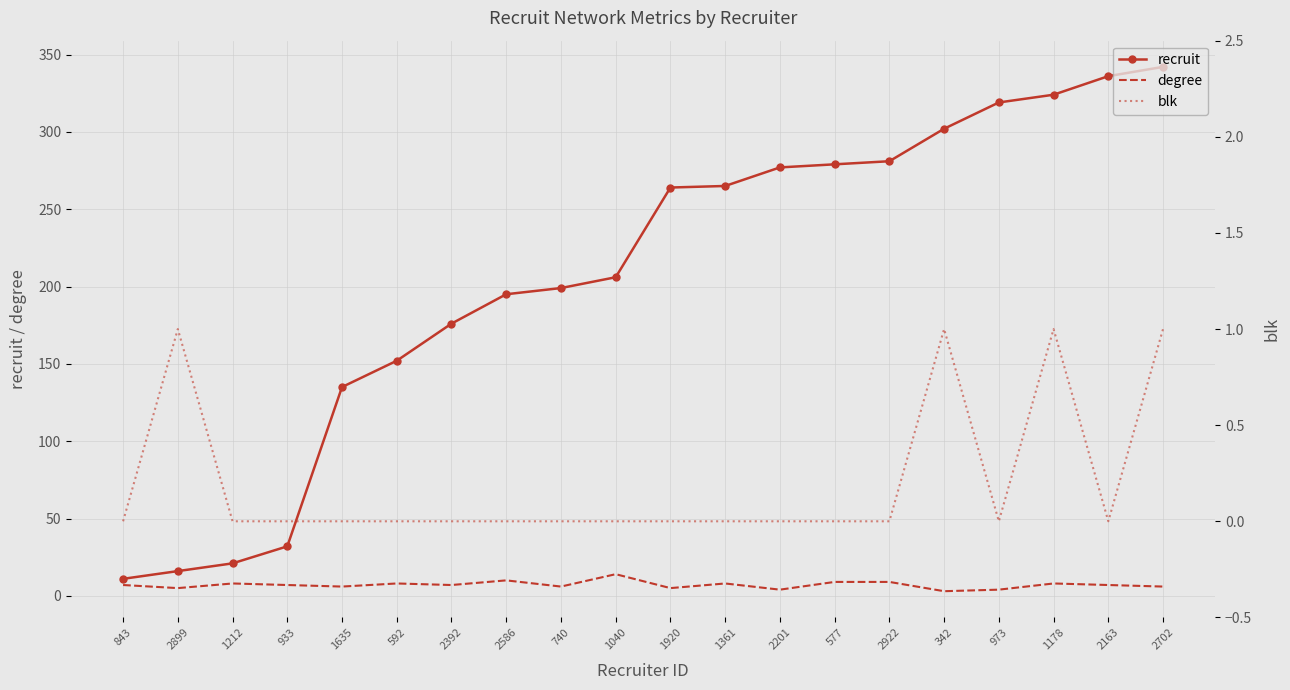

True or false: degree and recruit cross at least once.

False